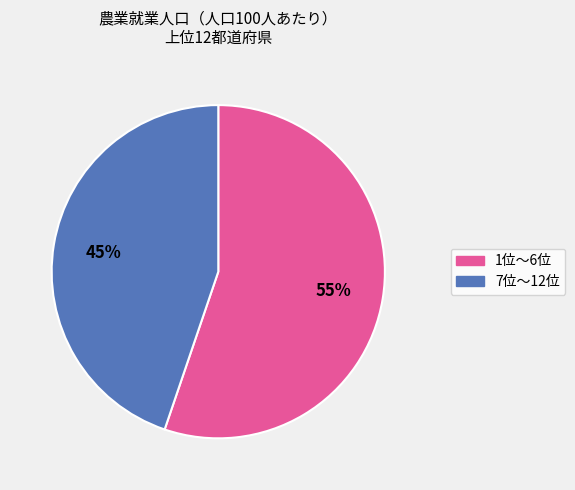

Which slice is the smallest?

7位〜12位